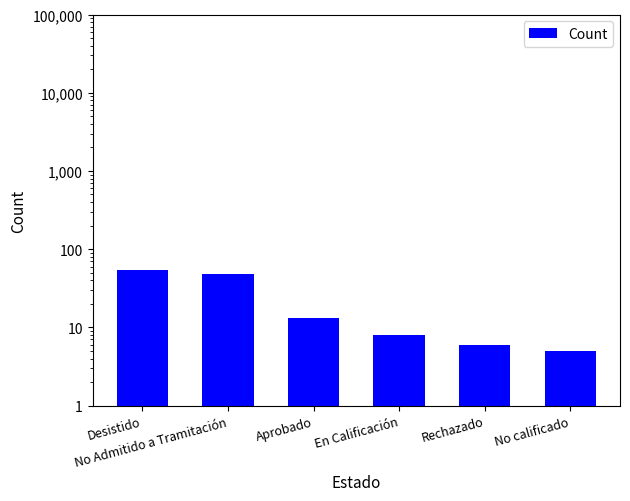

What is the minimum value shown in the chart?

5